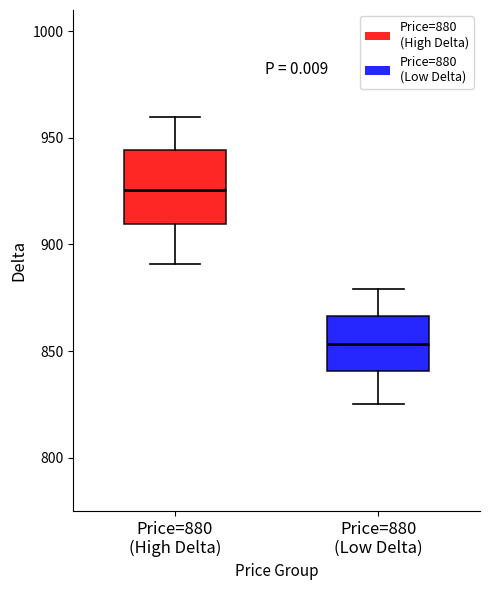

Reading left to right, transcribe this box plot: for each box, give where its median line is, the range the box spans, and where its two whiskers end, as read against the y-axis. The values are not printed on the chart, so give them approximately, as read against the axis.

Price=880 (High Delta): median 925, box 910 to 945, whiskers 890 to 960
Price=880 (Low Delta): median 855, box 840 to 865, whiskers 825 to 880